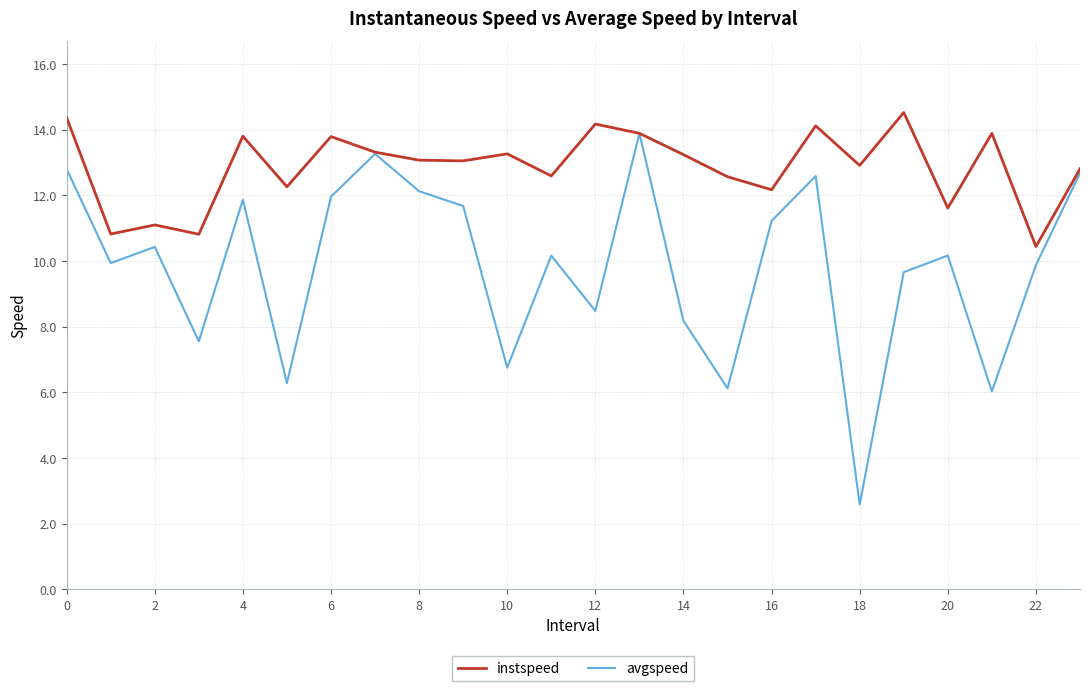

Rank the series by their average value, from highest to lowest.

instspeed, avgspeed